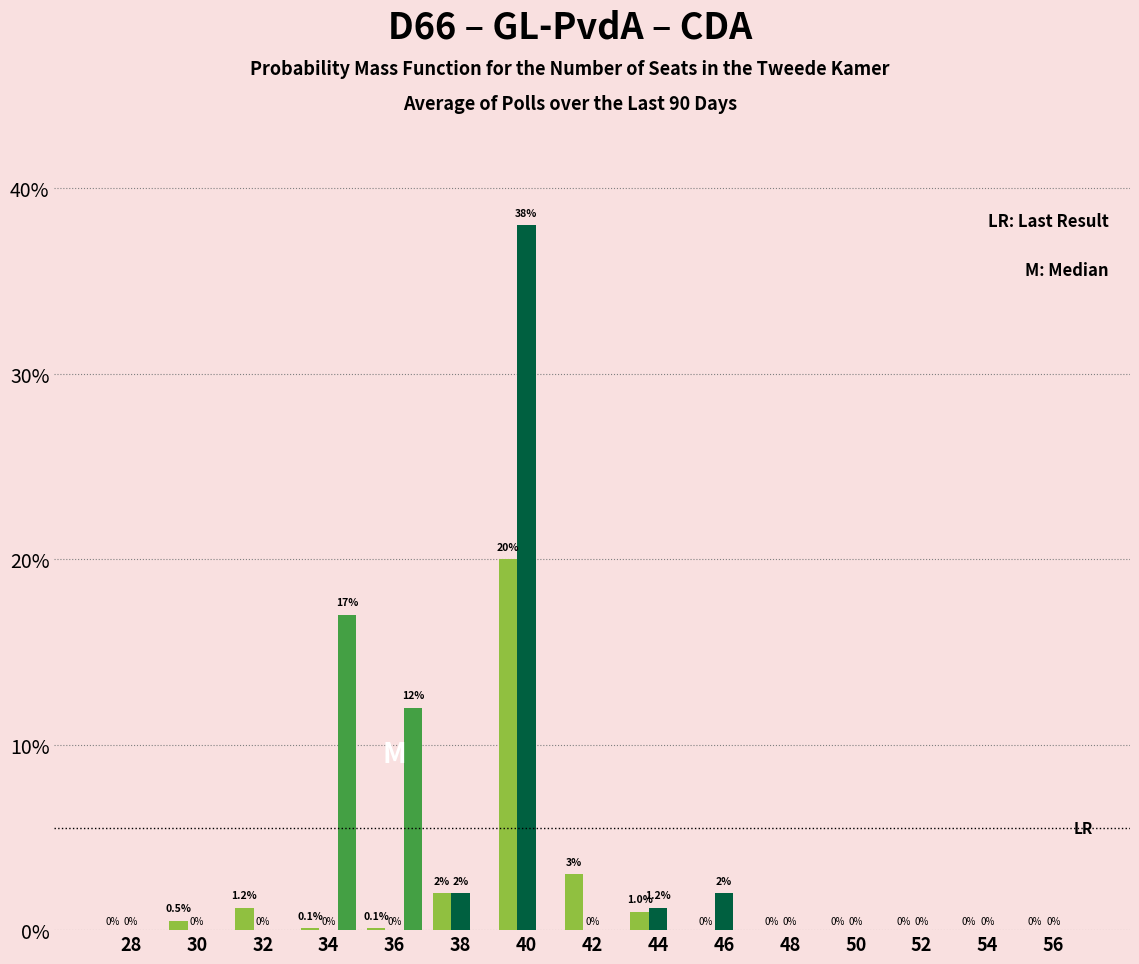

At which category is the sum across all series the highest?

40